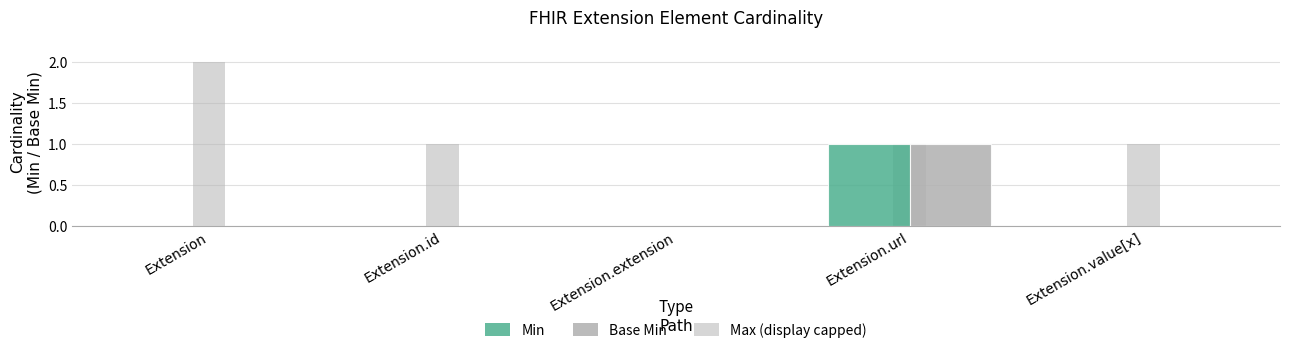

At which label does Base Min reach its minimum?

Extension